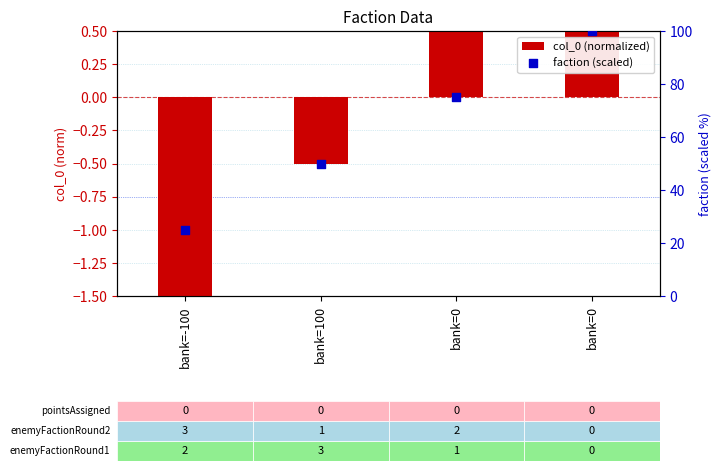

Which series reaches the minimum Y coordinate?

col_0 (normalized)